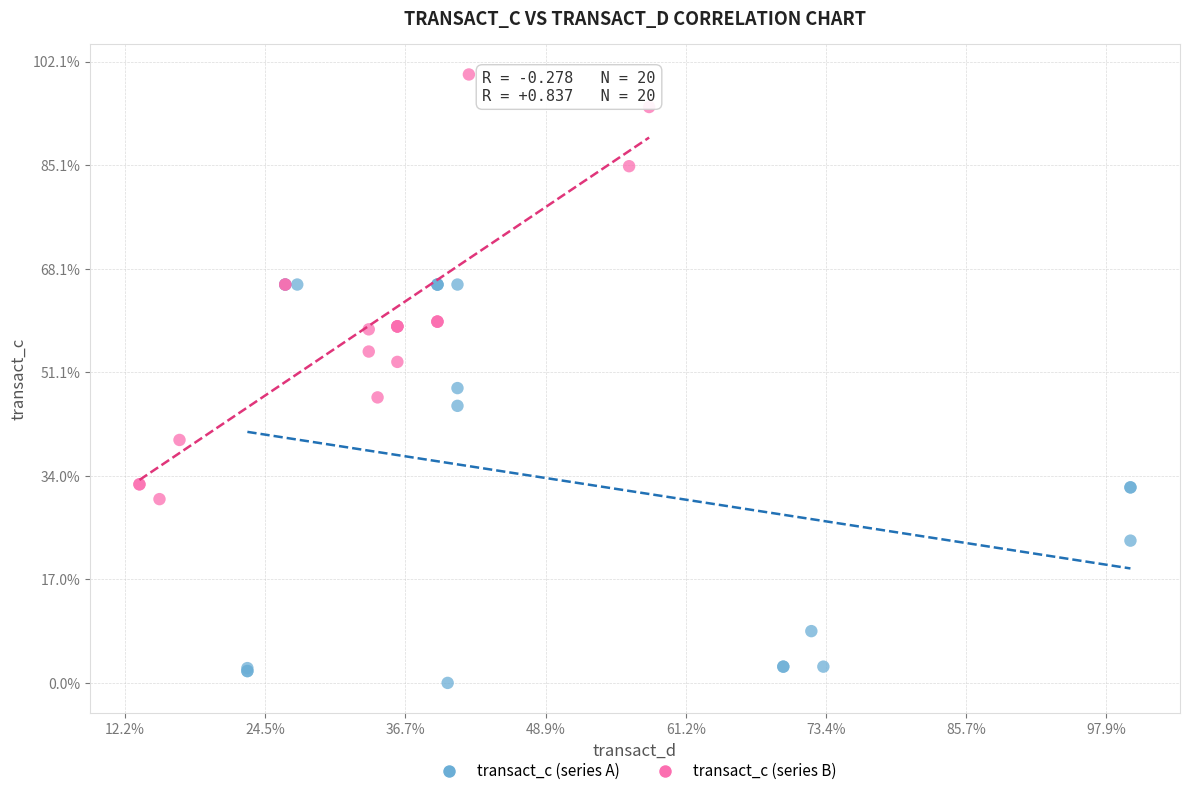

Which series contains the lowest Y value?

transact_c (series A)